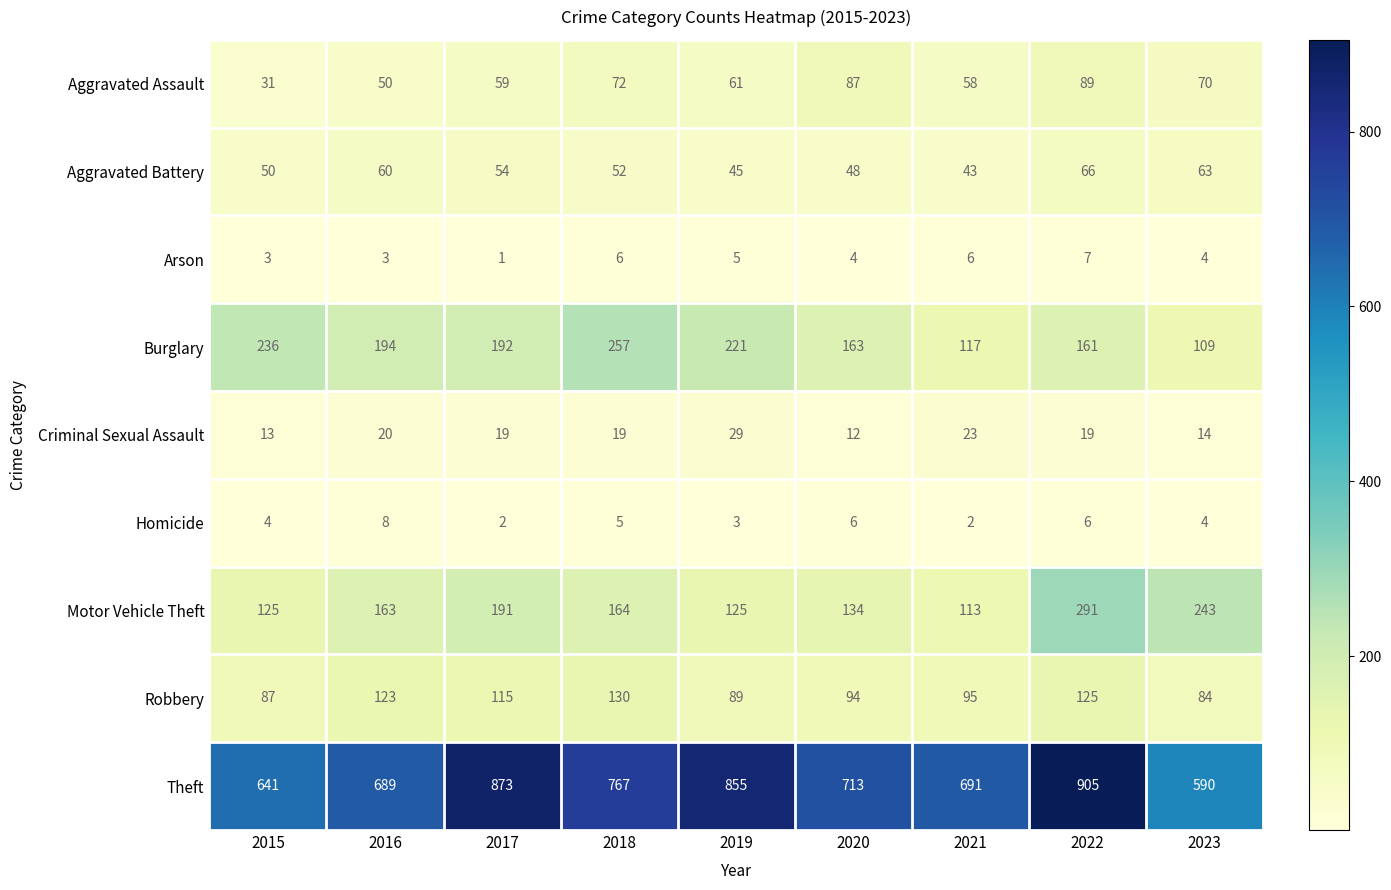

Which series has the largest range (max minus min)?

Theft